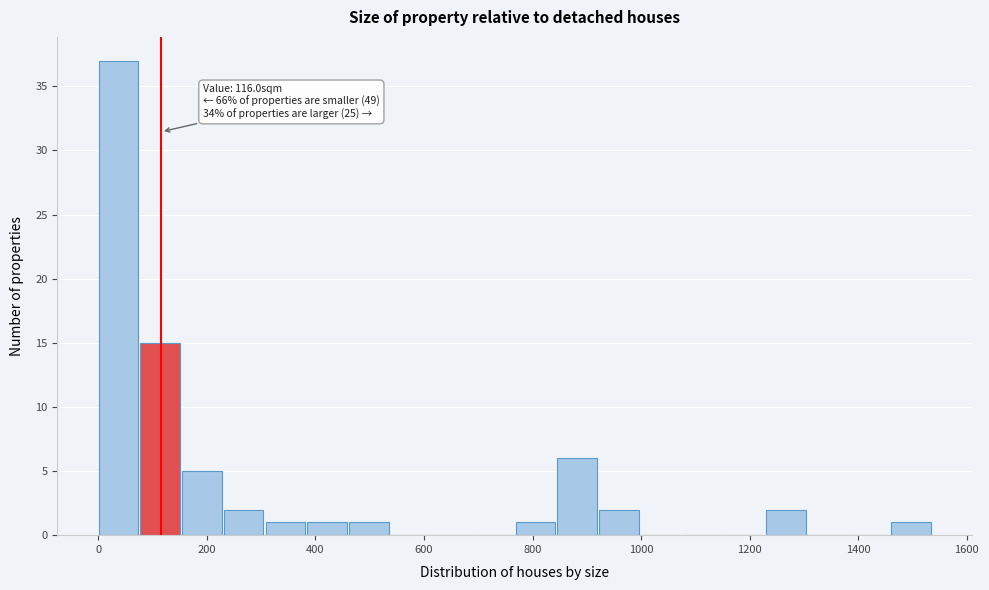

Around what value on the x-axis is the tallest bar? Give the approximate position of its centre, as read against the axis.

40